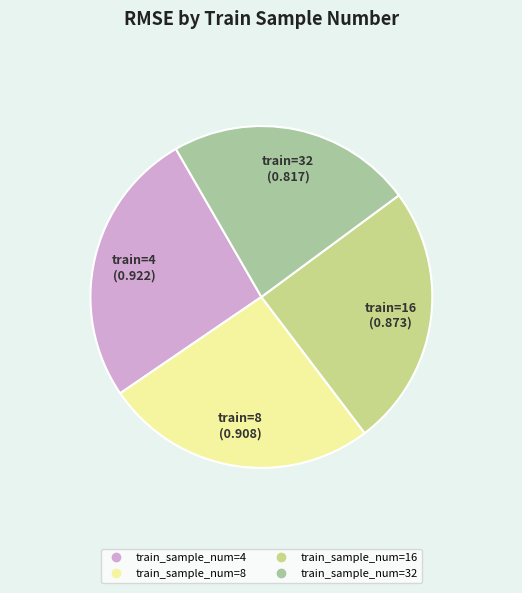

Is there a majority slice in this chart?

No